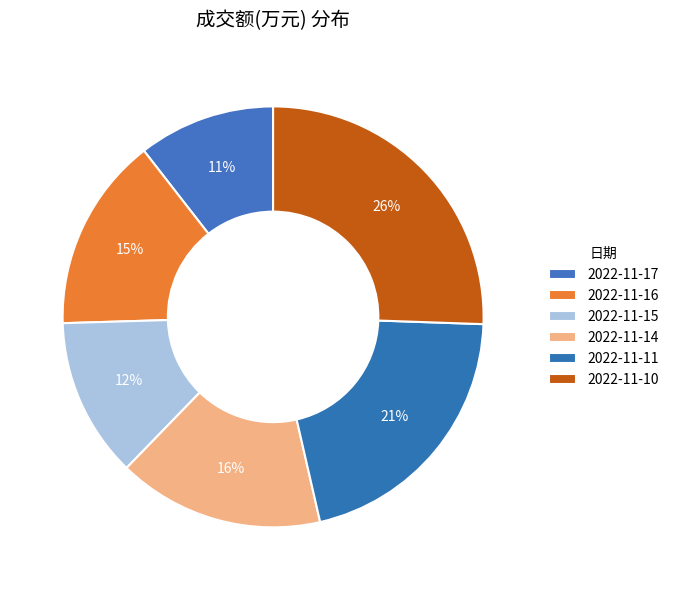

What percentage is NOT represented by 2022-11-17?

89.5%